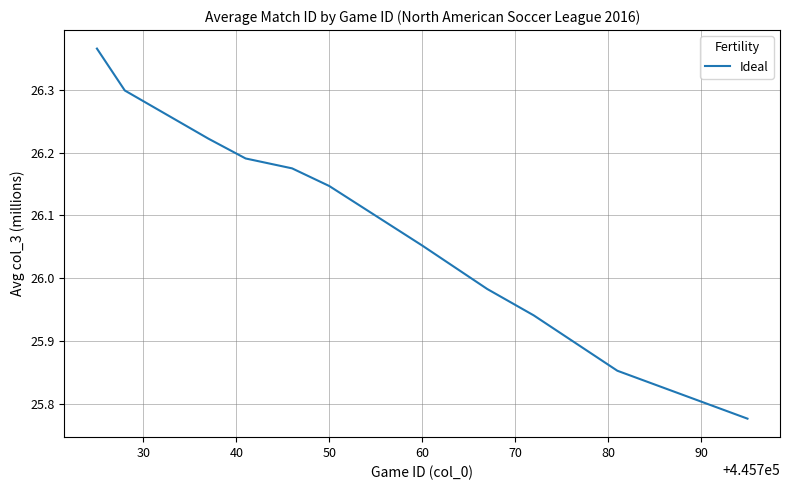

How many lines are shown in the chart?

1